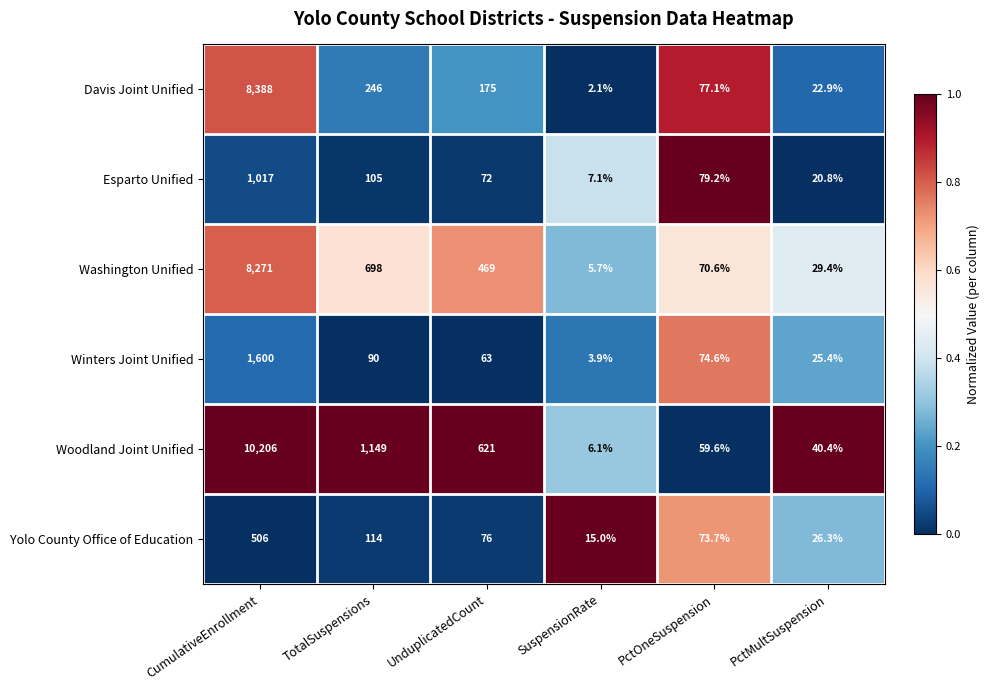

At which category is the sum across all series the highest?

CumulativeEnrollment